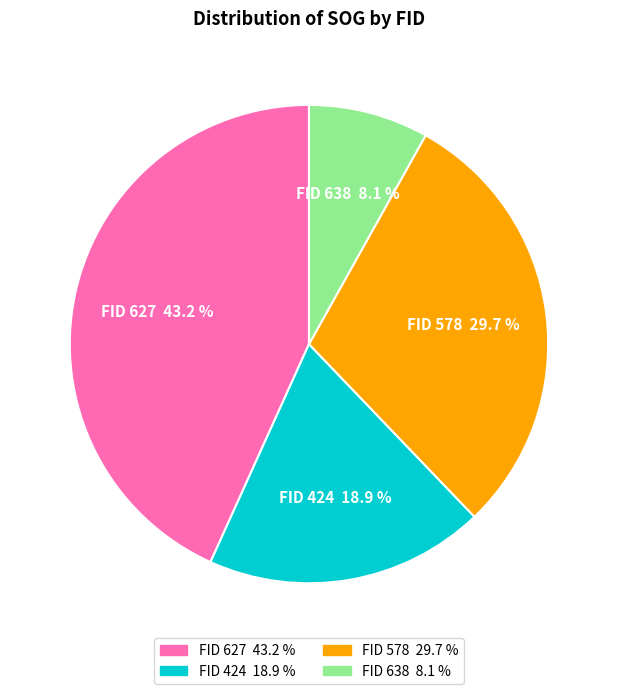

Does any single category account for the majority?

No